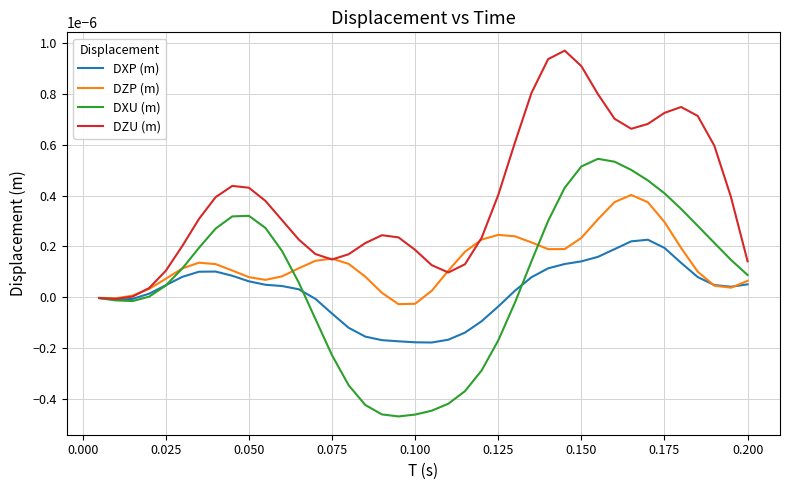

Which series has the largest total across all categories?

DZU (m)